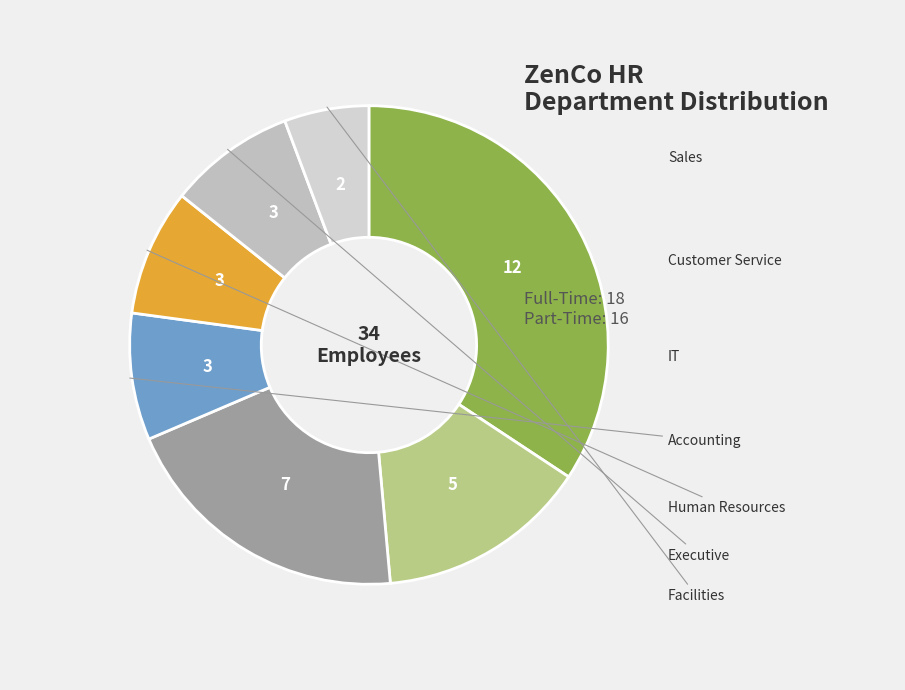

Which slice is the smallest?

Facilities